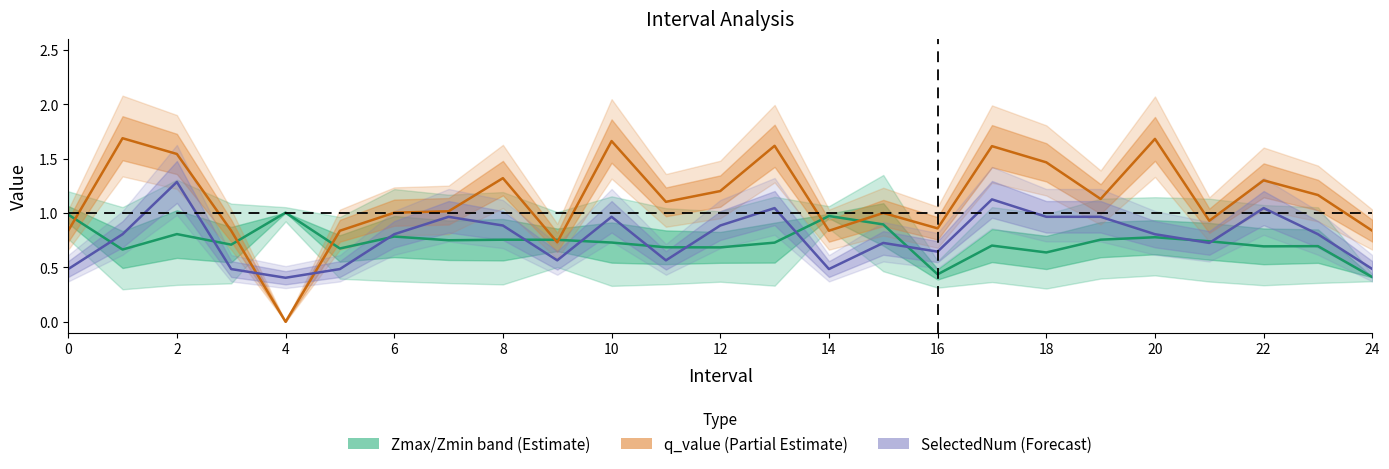

Reading right to left, list all the values displayed in this chart.

Zmax/Zmin band (Estimate): 0.4	0.7	0.7	0.7	0.8	0.8	0.6	0.7	0.4	0.9	1.0	0.7	0.7	0.7	0.7	0.8	0.8	0.7	0.8	0.7	1.0	0.7	0.8	0.7	1.0
q_value (Partial Estimate): 0.8	1.2	1.3	0.9	1.7	1.1	1.5	1.6	0.9	1.0	0.8	1.6	1.2	1.1	1.7	0.7	1.3	1.0	1.0	0.8	-0.0	0.8	1.5	1.7	0.8
SelectedNum (Forecast): 0.5	0.8	1.0	0.7	0.8	1.0	1.0	1.1	0.6	0.7	0.5	1.0	0.9	0.6	1.0	0.6	0.9	1.0	0.8	0.5	0.4	0.5	1.3	0.8	0.5